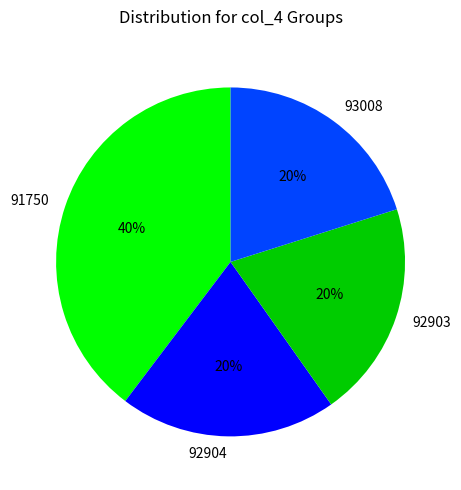

Does 91750 represent more than half of the total?

No